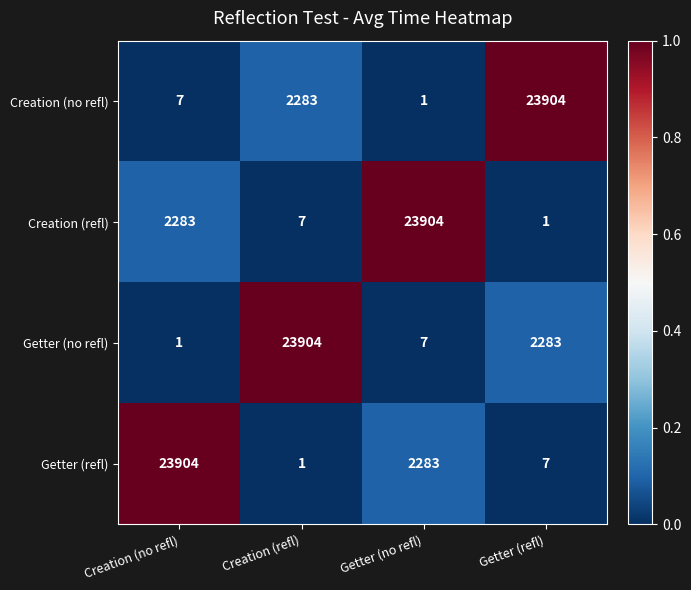

What is the difference between the highest and lowest values at Getter (no refl)?

23903